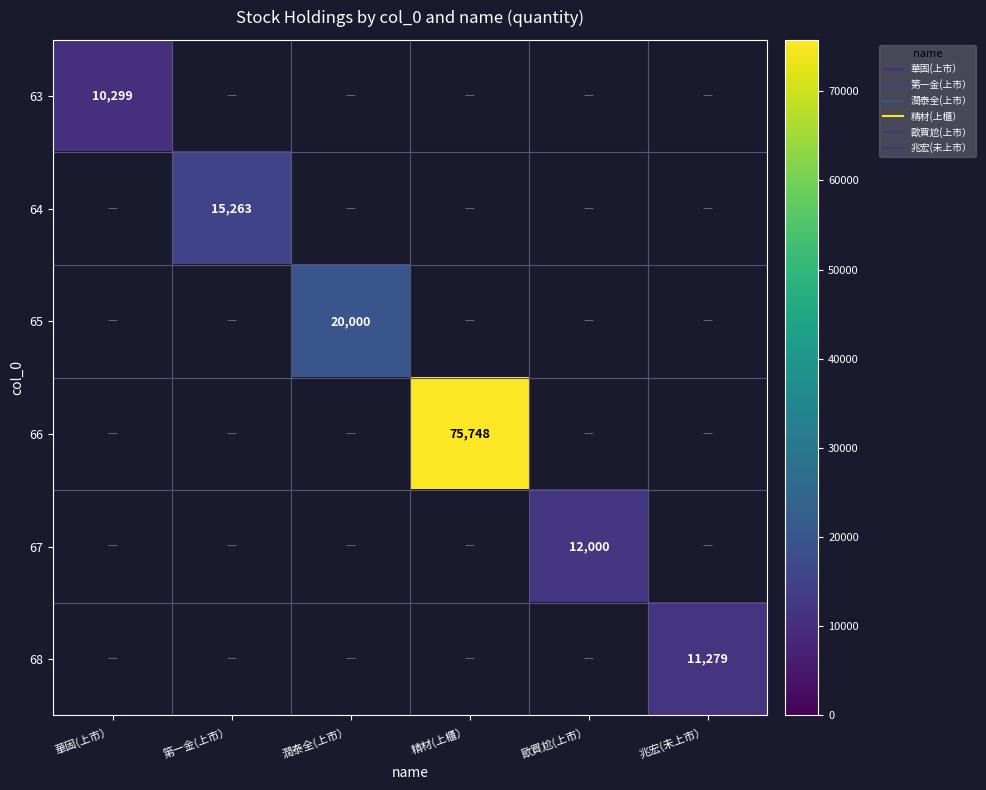

Between 潤泰全(上市） and 兆宏(未上市）, which is larger?

潤泰全(上市）